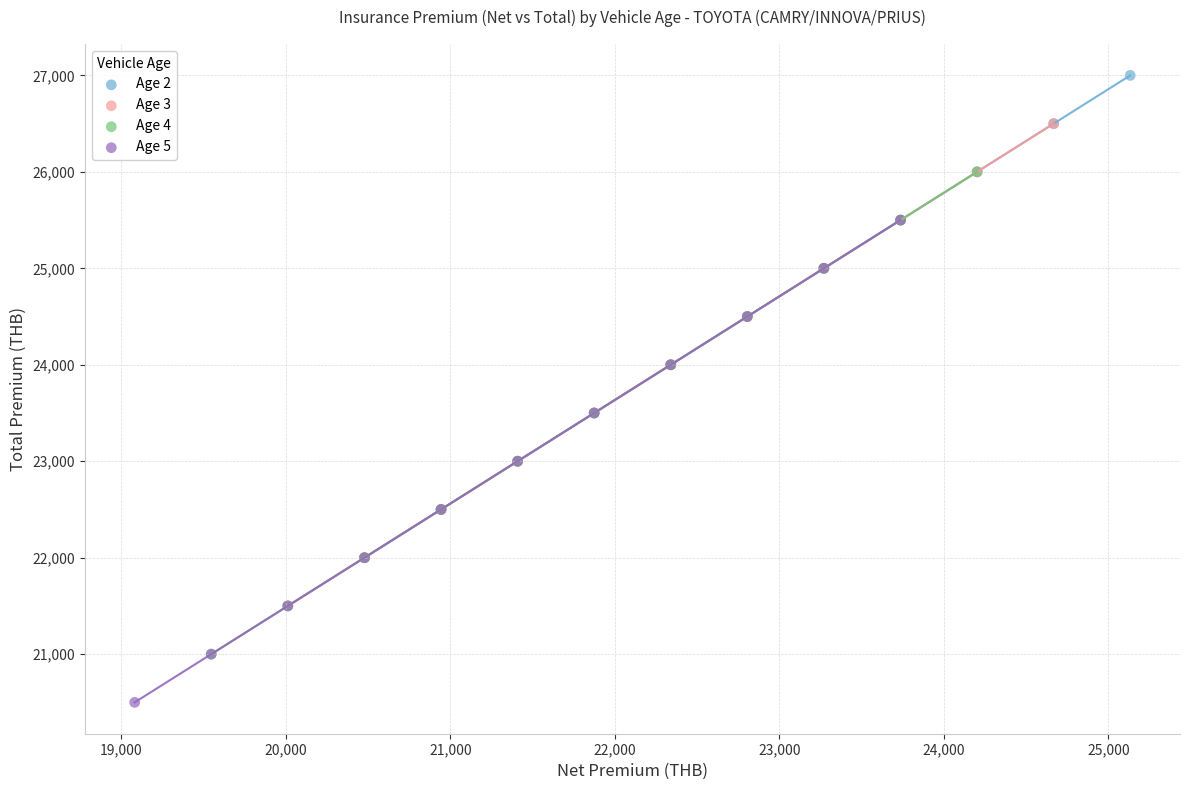

Which series reaches the maximum Y coordinate?

Age 2